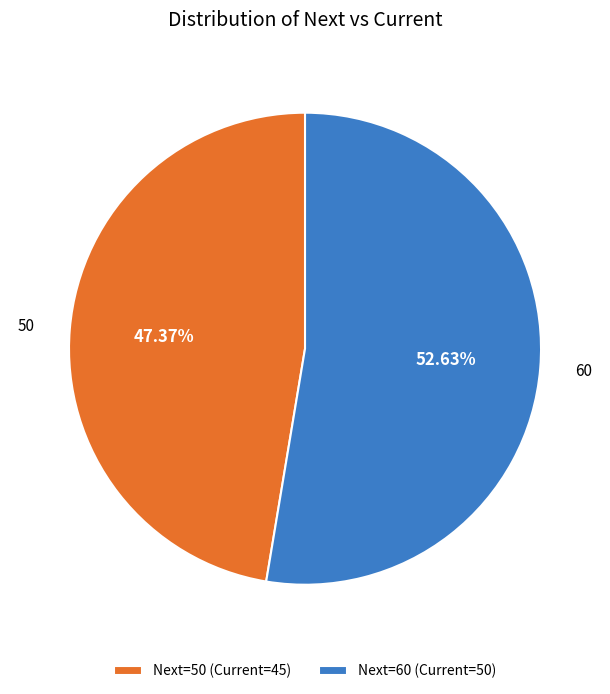

Rank the categories by value from lowest to highest.

Next=50 (Current=45), Next=60 (Current=50)